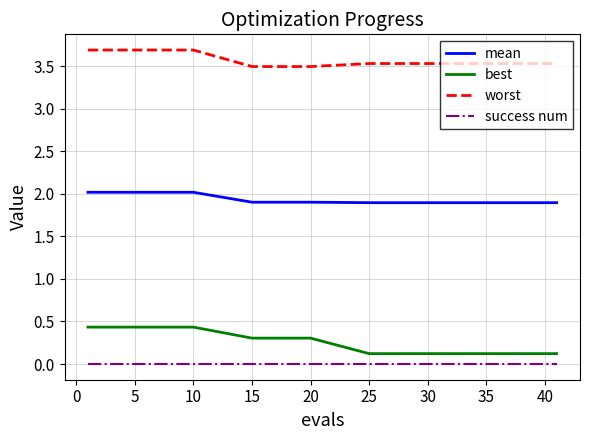

Reading left to right, what are all the values shown in this chart?

mean: 2.0	2.0	2.0	1.9	1.9	1.9	1.9	1.9	1.9	1.9	1.9	1.9	1.9	1.9	1.9
best: 0.4	0.4	0.4	0.3	0.3	0.1	0.1	0.1	0.1	0.1	0.1	0.1	0.1	0.1	0.1
worst: 3.7	3.7	3.7	3.5	3.5	3.5	3.5	3.5	3.5	3.5	3.5	3.5	3.5	3.5	3.5
success num: 0.0	0.0	0.0	0.0	0.0	0.0	0.0	0.0	0.0	0.0	0.0	0.0	0.0	0.0	0.0